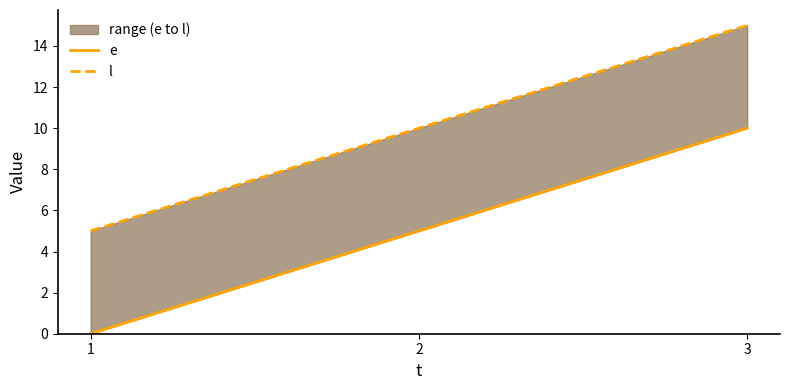

What is the lowest value of the l series?

5